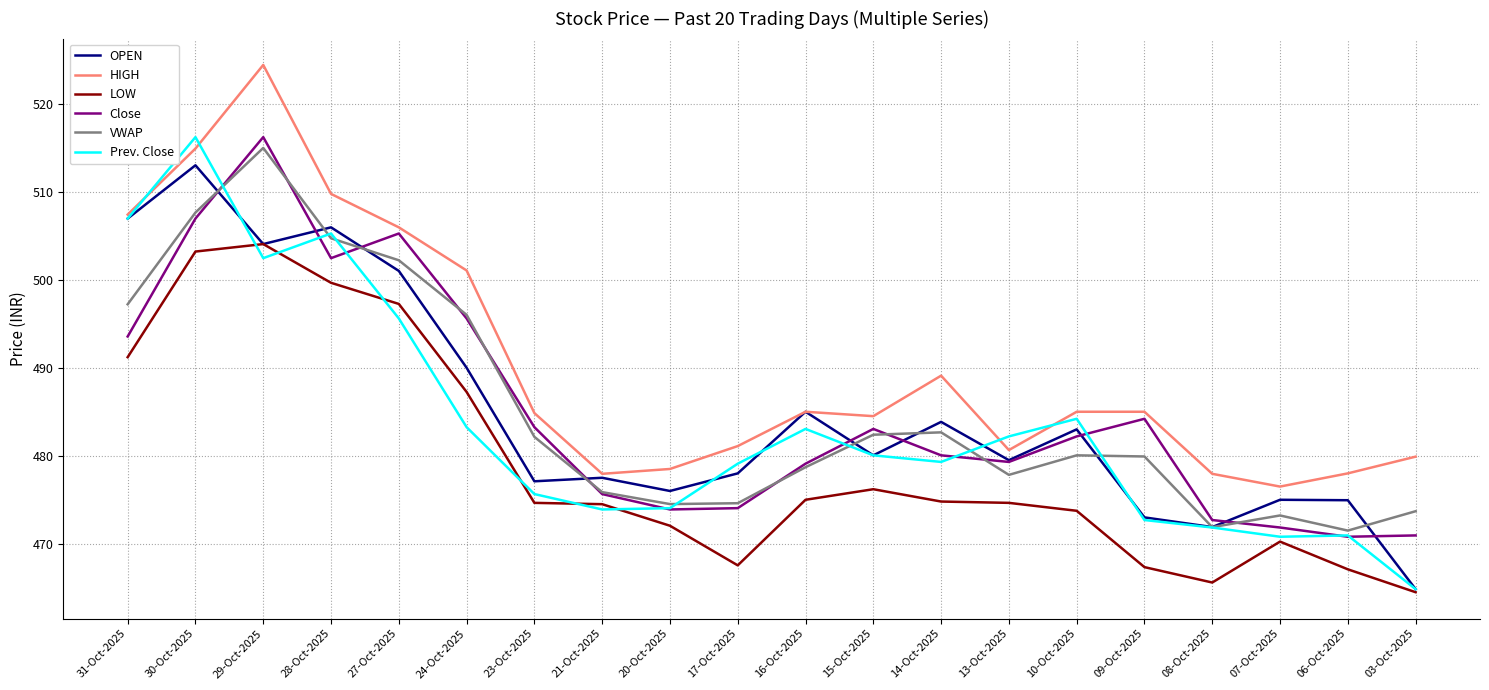

Does the chart display data point markers on the line(s)?

No